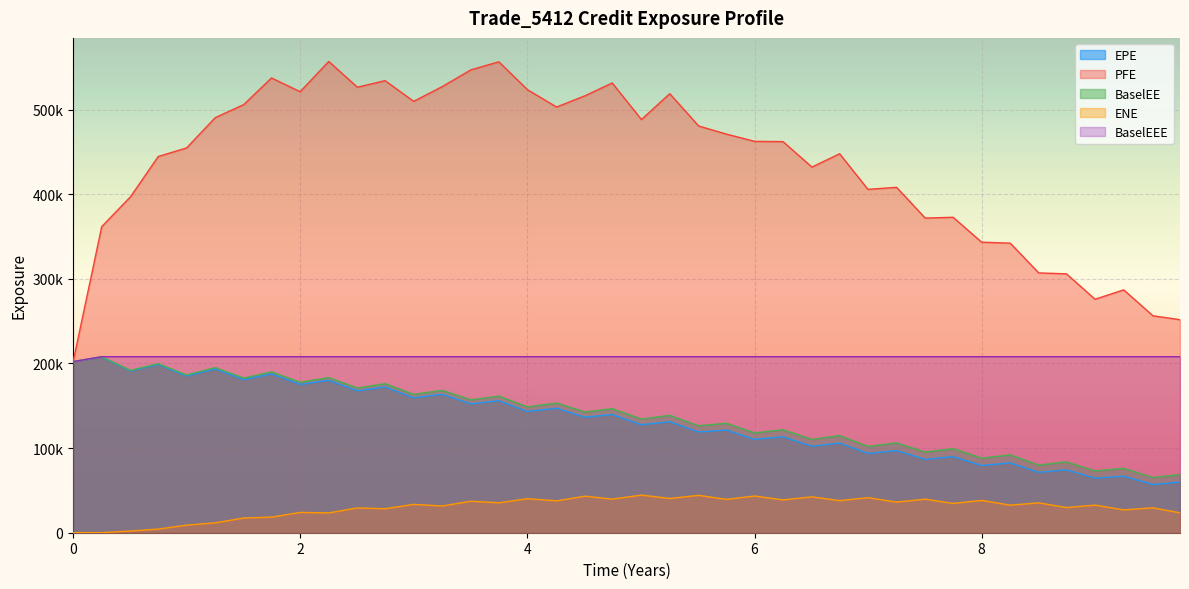

At which category is the sum across all series the highest?

2.25064